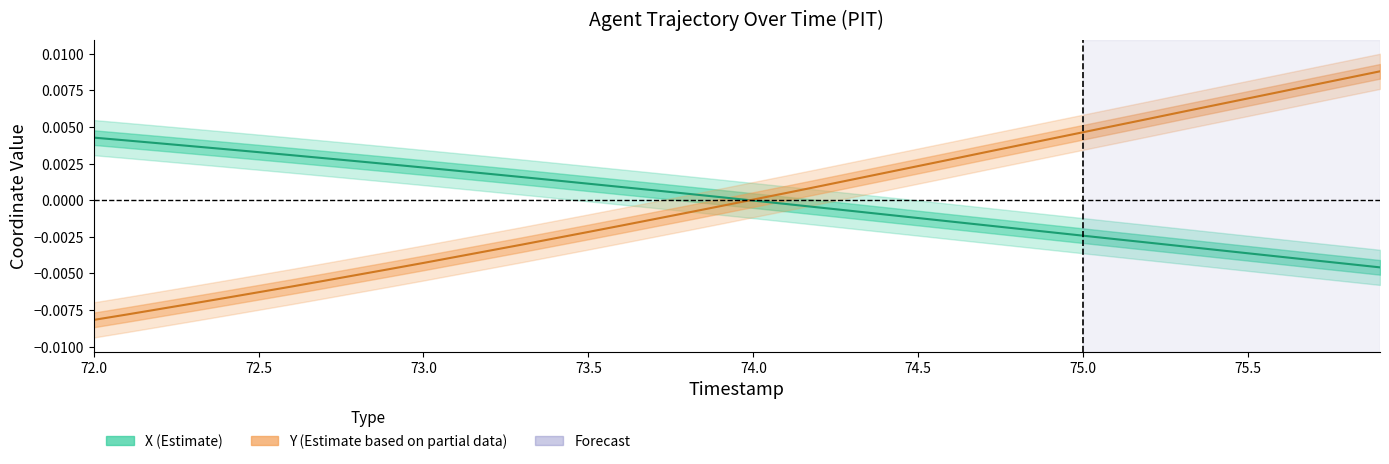

Is the value of X at 73.9 greater than the value of Y at 73.2?

Yes